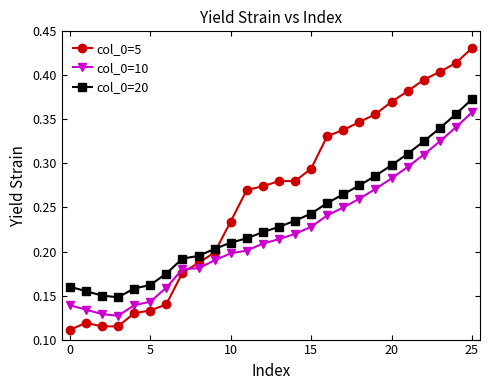

Count the col_0=20 values in the range 0 to 1.

26